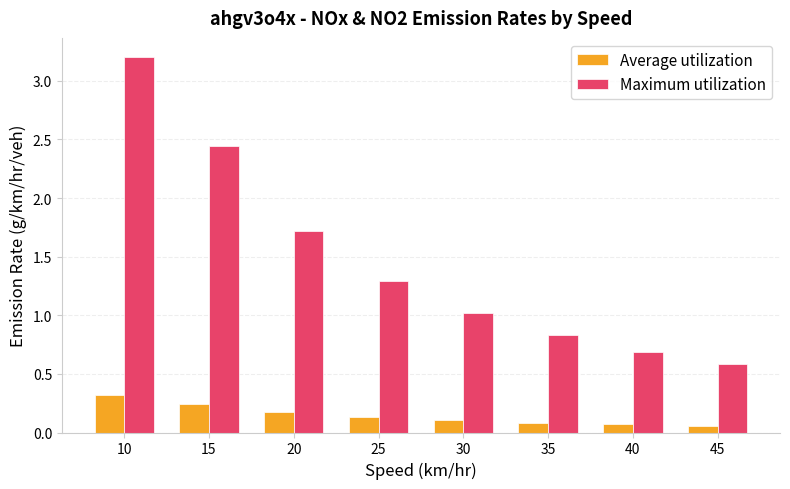

How many bars are there in total?

16